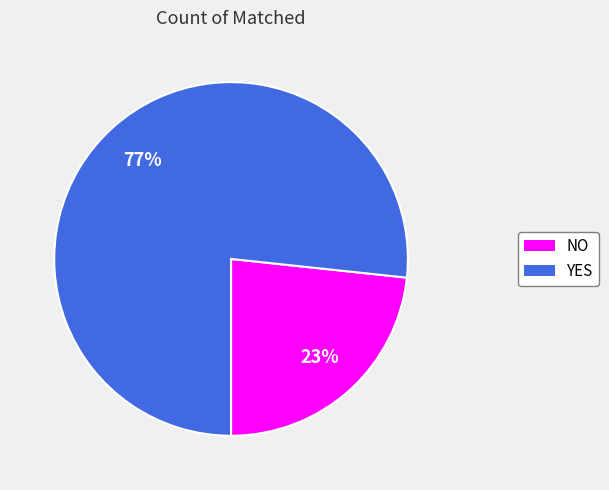

Rank the categories by value from highest to lowest.

YES, NO